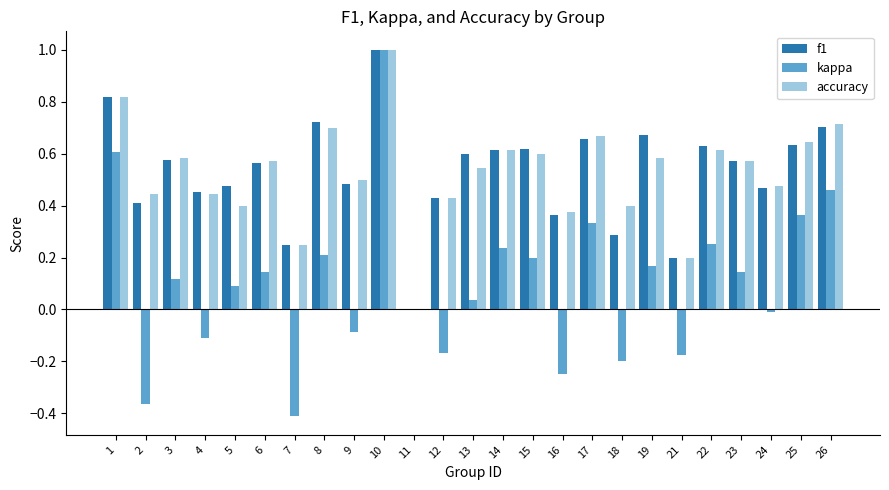

Are the bars horizontal?

No